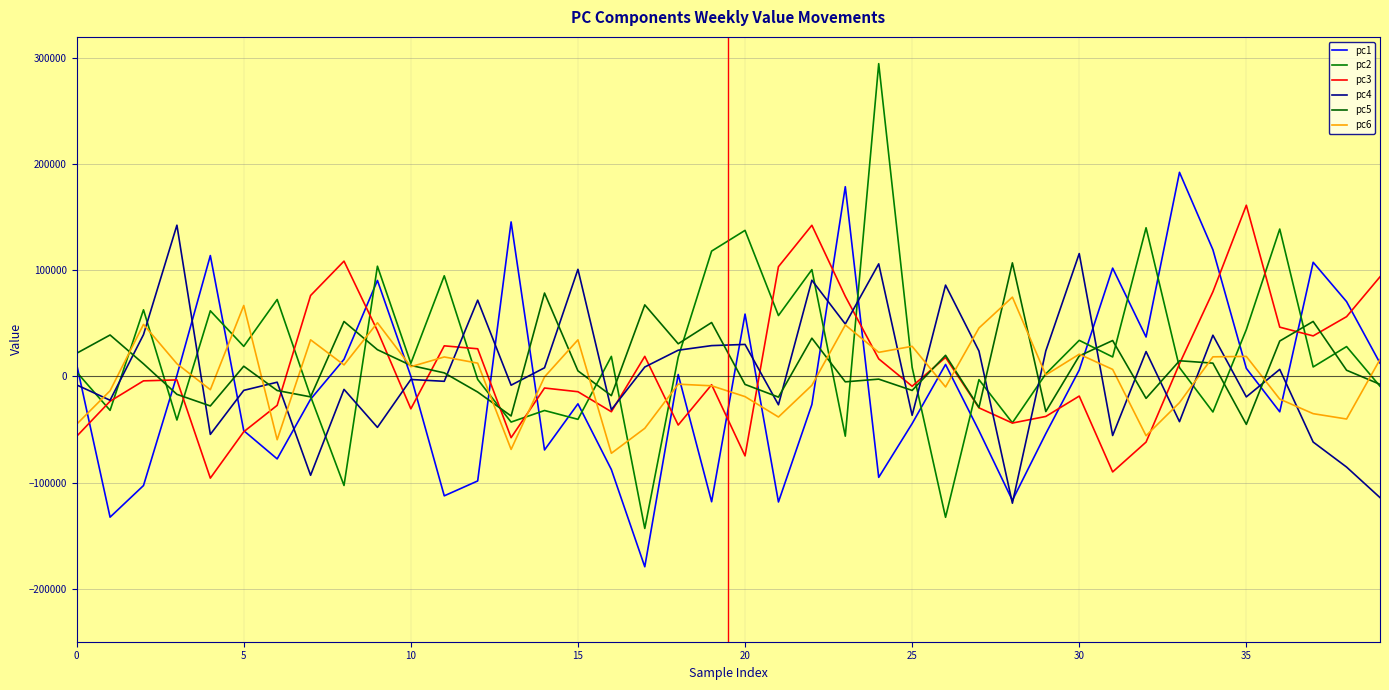

Where is pc5 nearest to the value 30942?

18